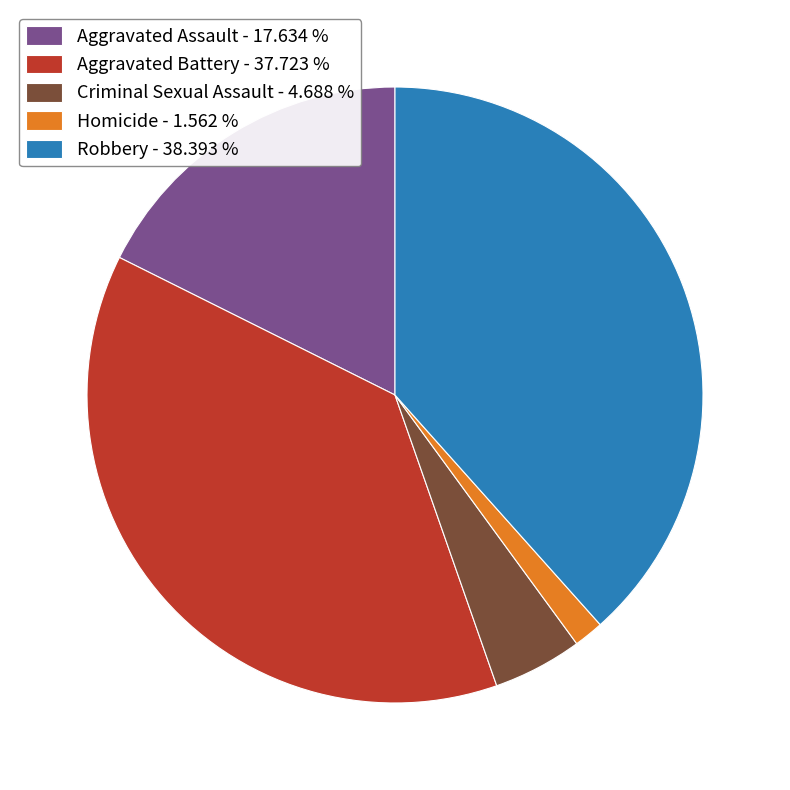

Is there any slice that represents more than half of the pie?

No